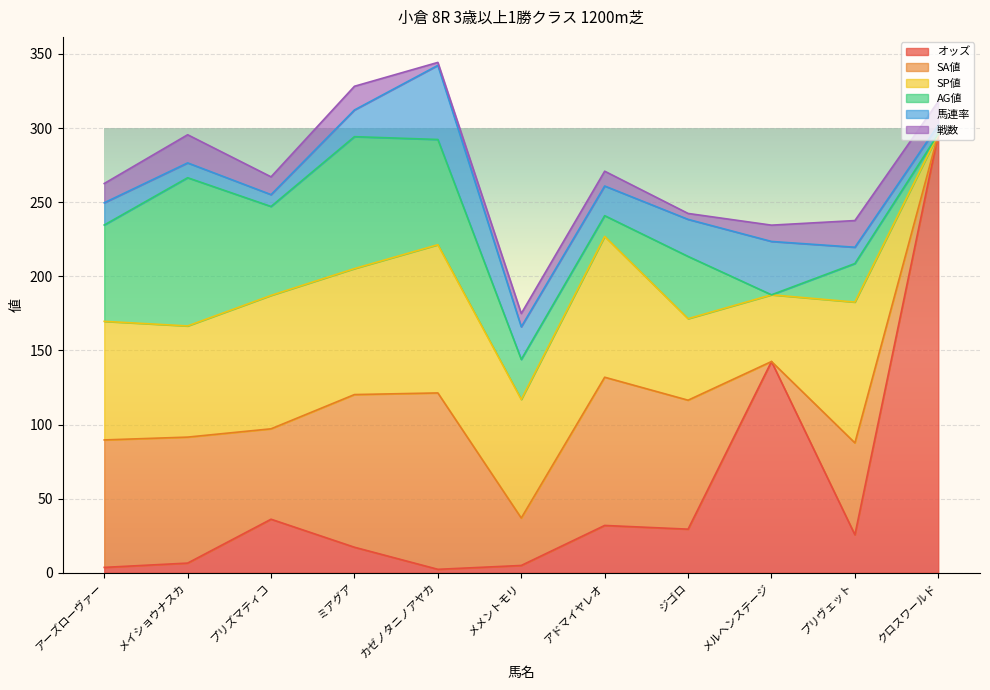

In 戦数, how many points are lower than both neighbors (excluding endpoints)?

3